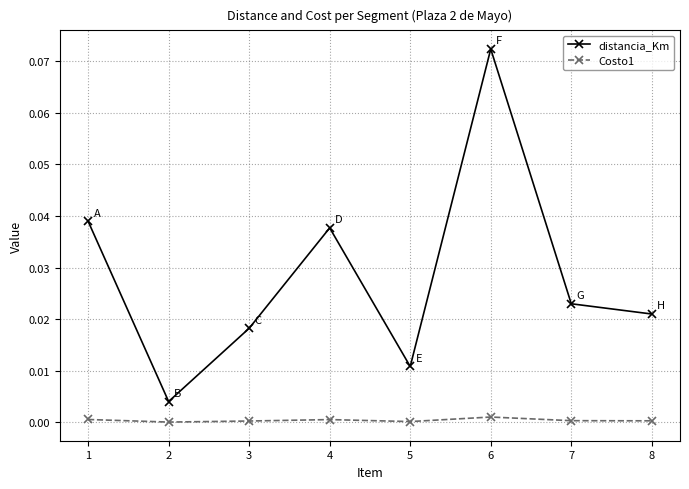

True or false: Costo1 and distancia_Km cross at least once.

False